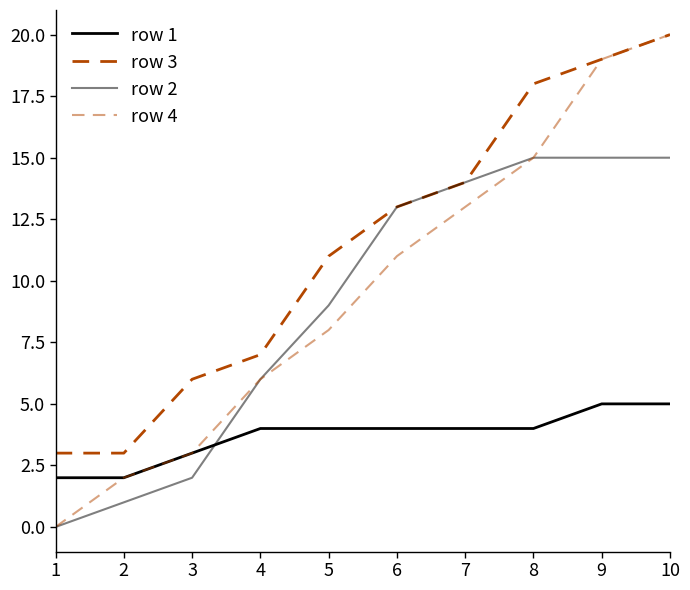

Does the chart display data point markers on the line(s)?

No